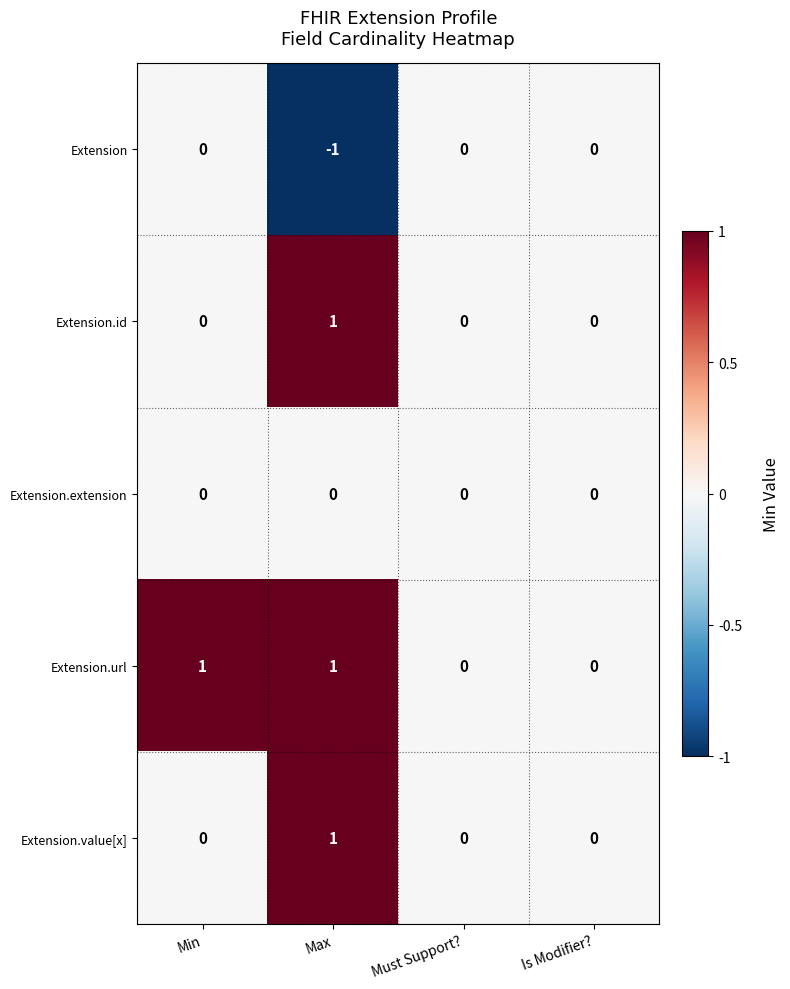

True or false: Extension.id has a value of 0 at Max.

False